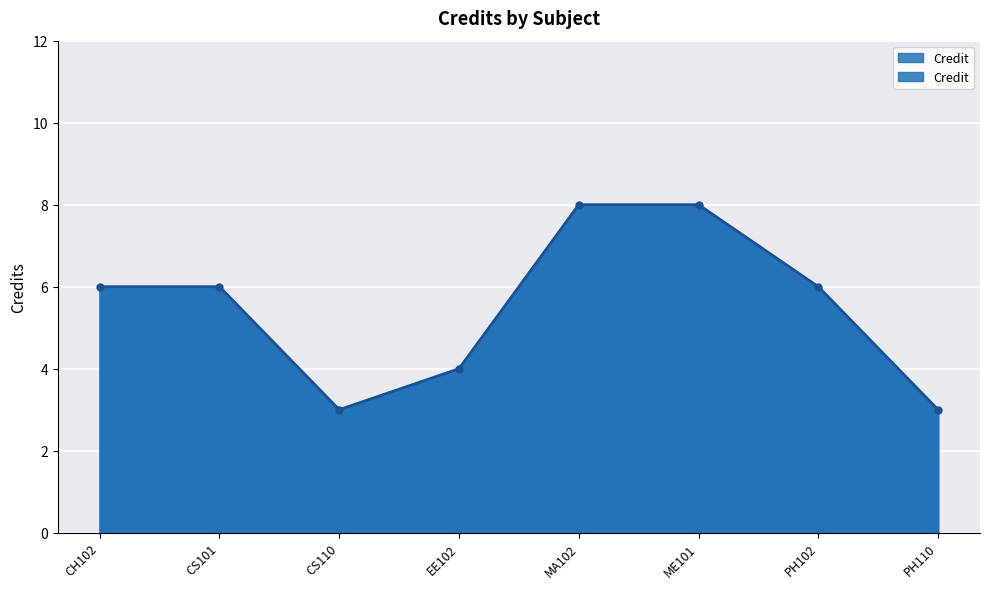

How many data points does each series have?

8